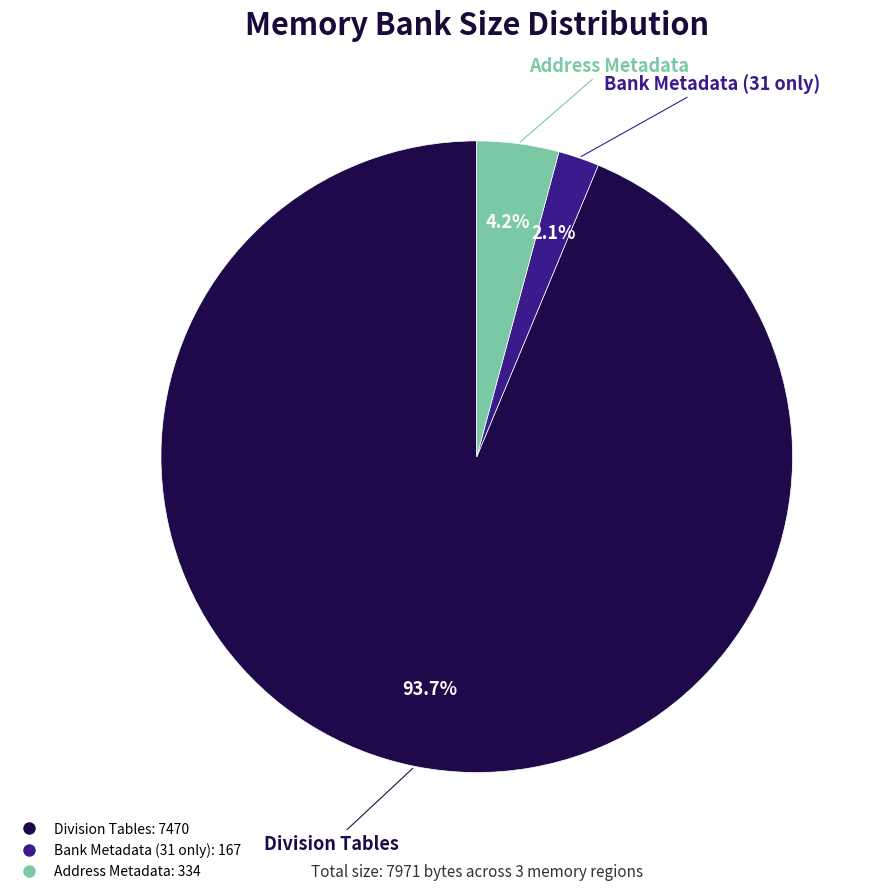

True or false: Address Metadata accounts for 12% of the total.

False